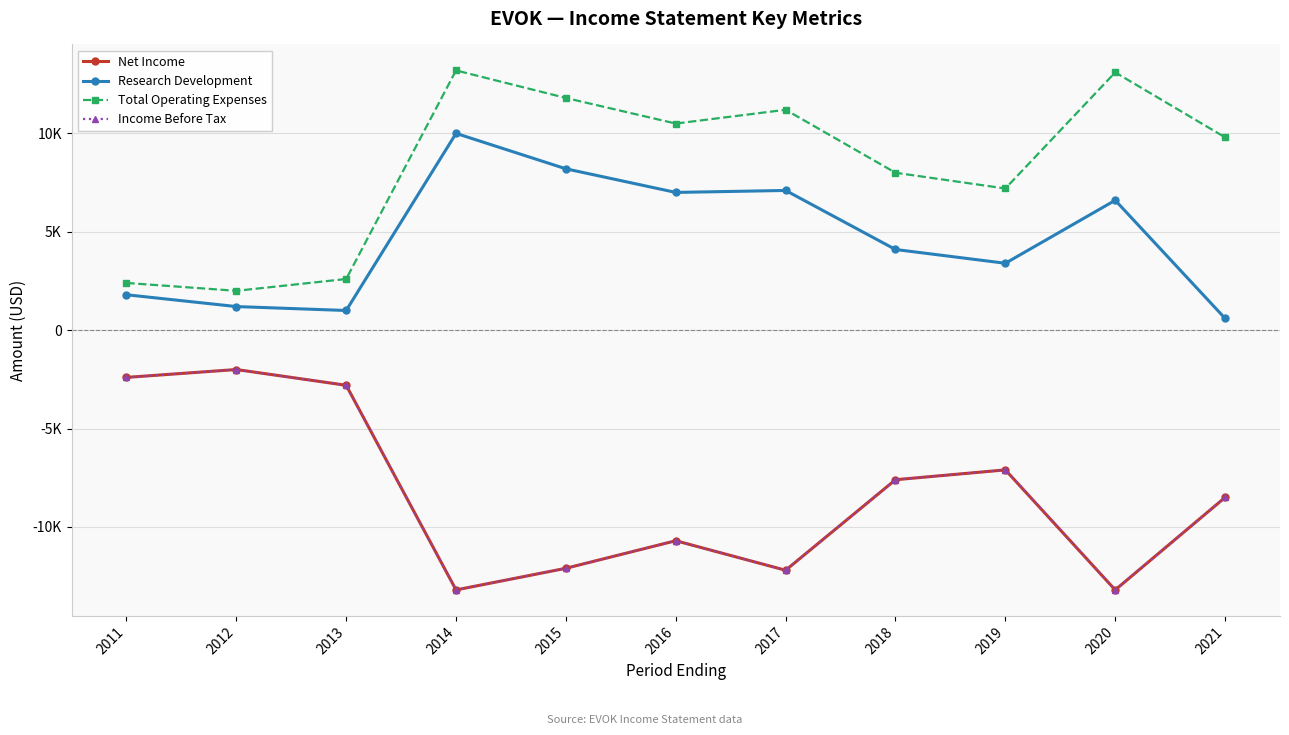

Reading left to right, transcribe all the data shown in this chart.

Net Income: -2400	-2000	-2800	-13200	-12100	-10700	-12200	-7600	-7100	-13200	-8500
Research Development: 1800	1200	1000	10000	8200	7000	7100	4100	3400	6600	600
Total Operating Expenses: 2400	2000	2600	13200	11800	10500	11200	8000	7200	13100	9800
Income Before Tax: -2400	-2000	-2800	-13200	-12100	-10700	-12200	-7600	-7100	-13200	-8500